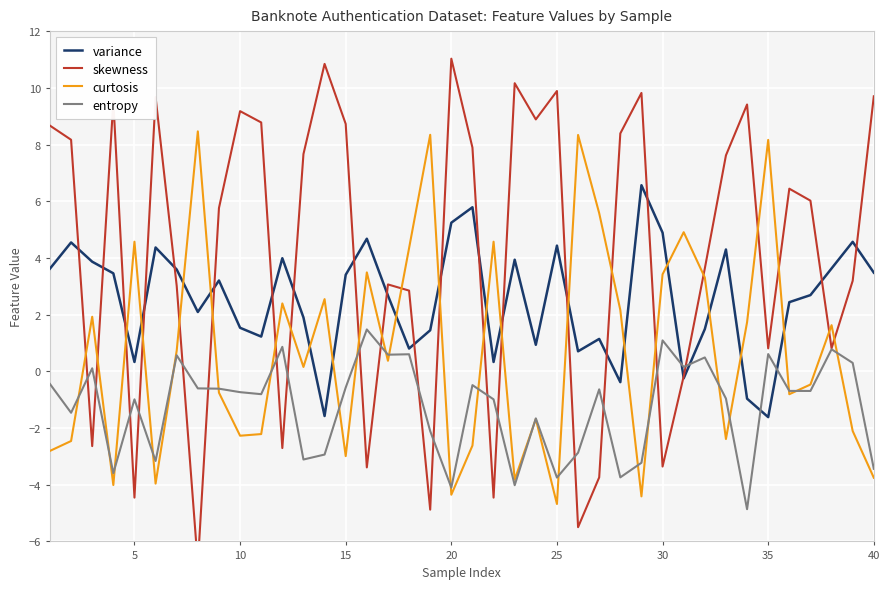

What is the maximum value for entropy?

1.5